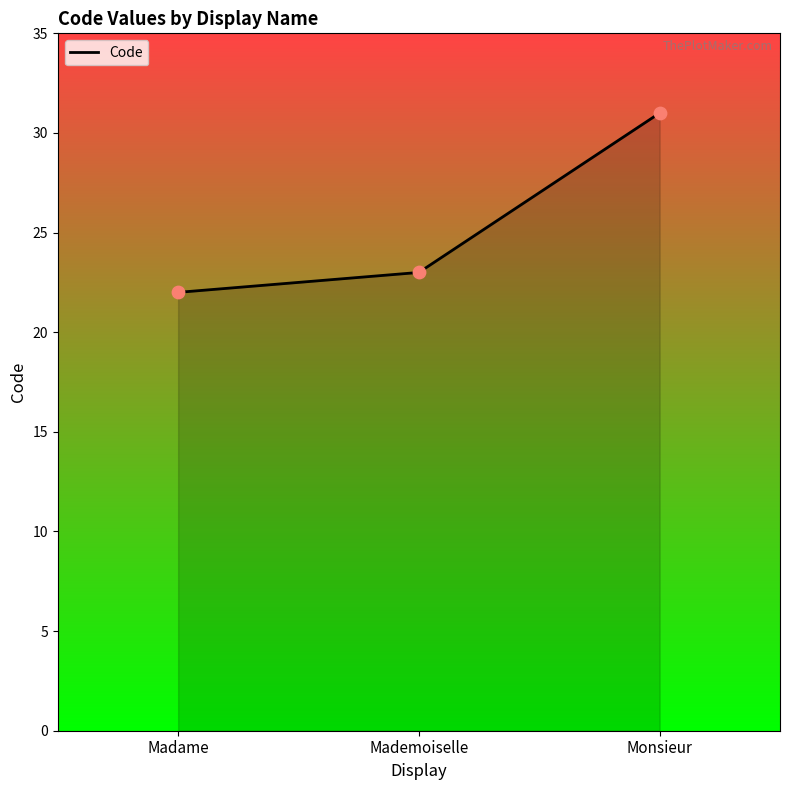

What is the ratio of the value at Monsieur to the value at Madame?

1.4